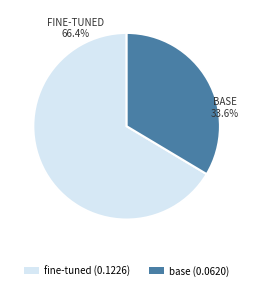

Count the number of slices in the pie.

2